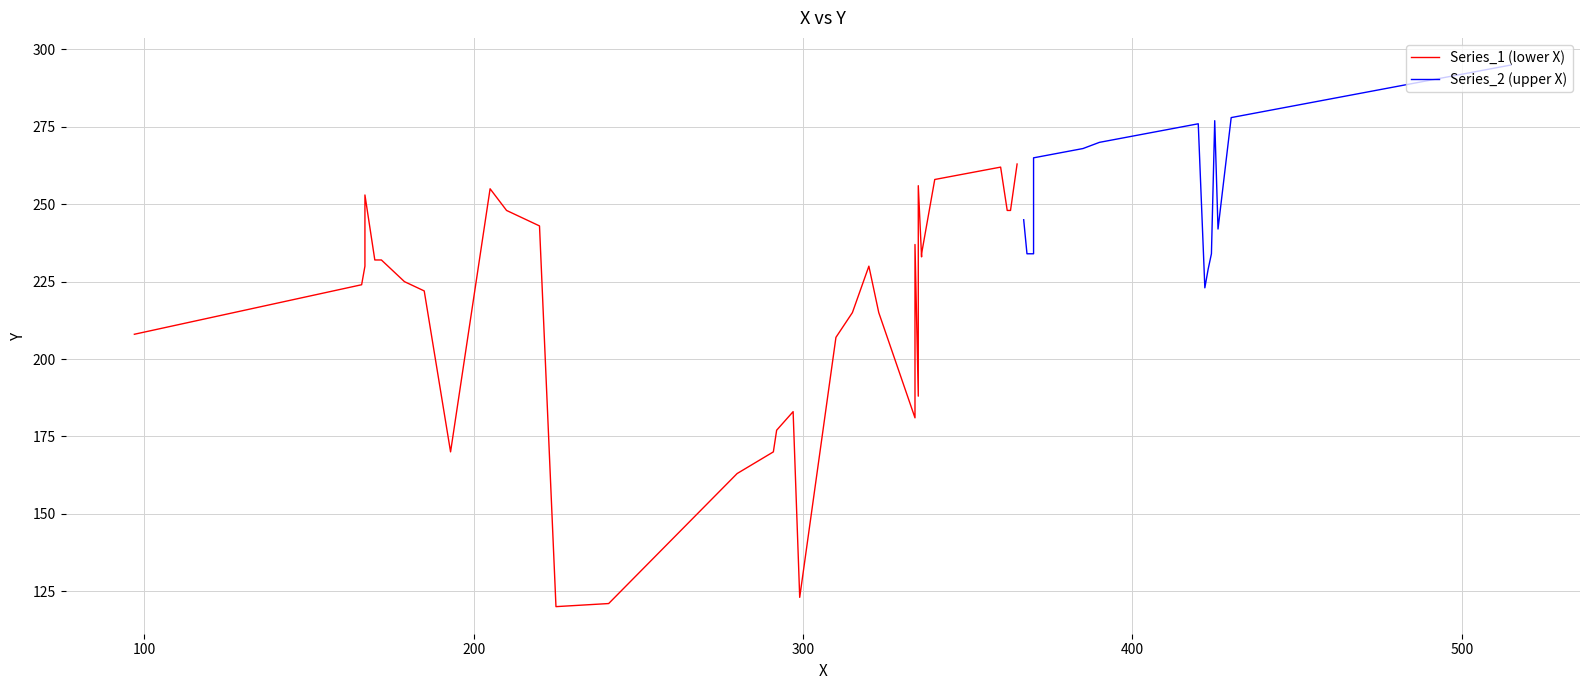

What is the minimum value shown in the chart?

120